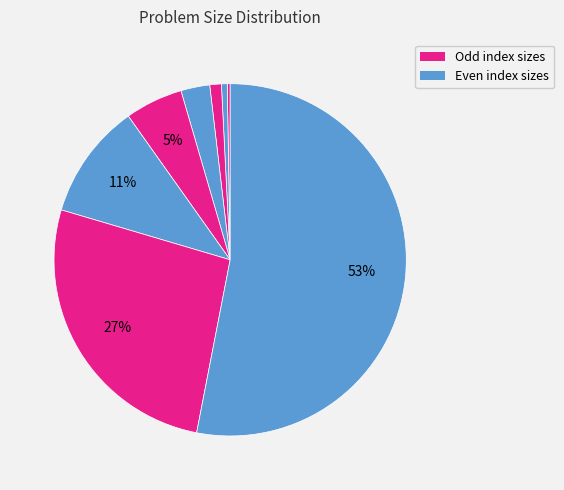

To the nearest percent, what is the difference between the largest and smallest slice percentages?

53%